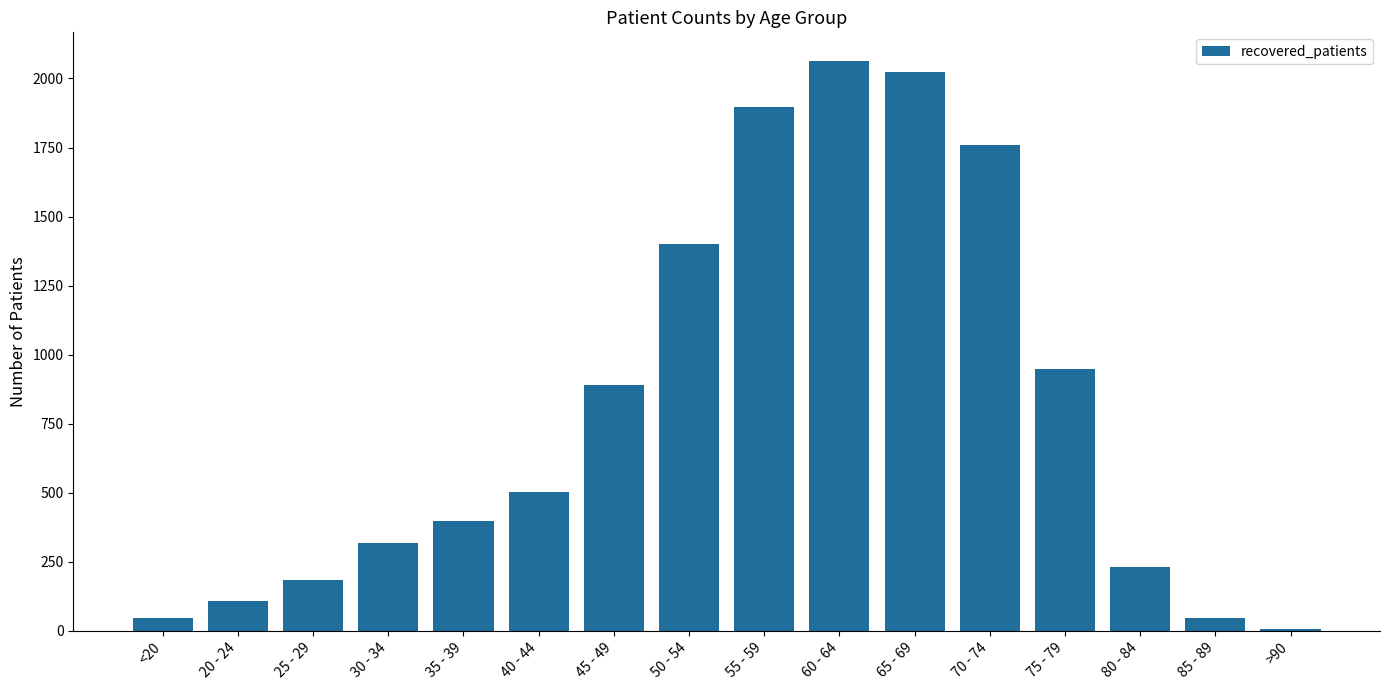

What is the label of the 6th bar from the left?

40 - 44